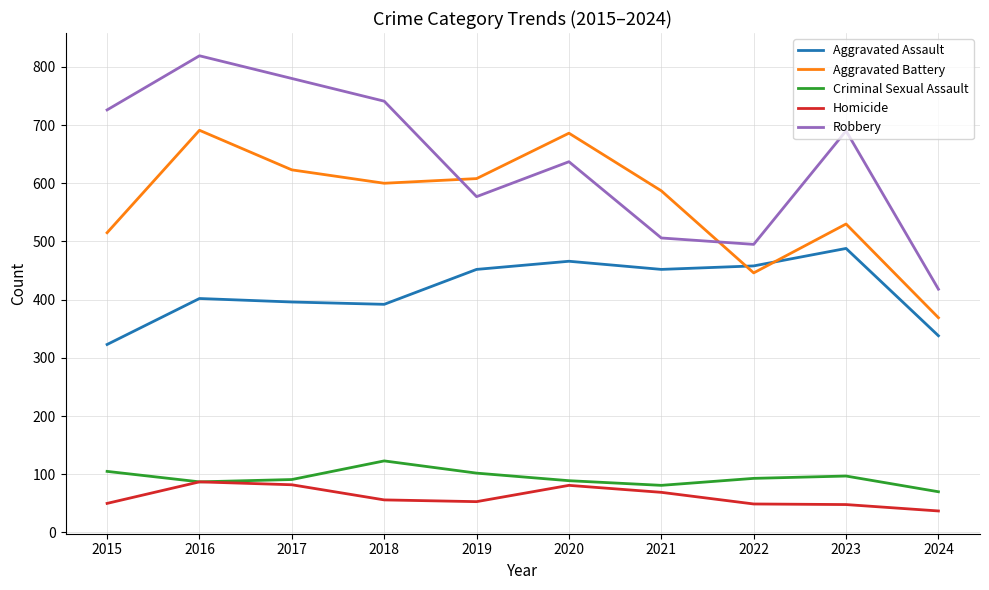

Does the chart display data point markers on the line(s)?

No